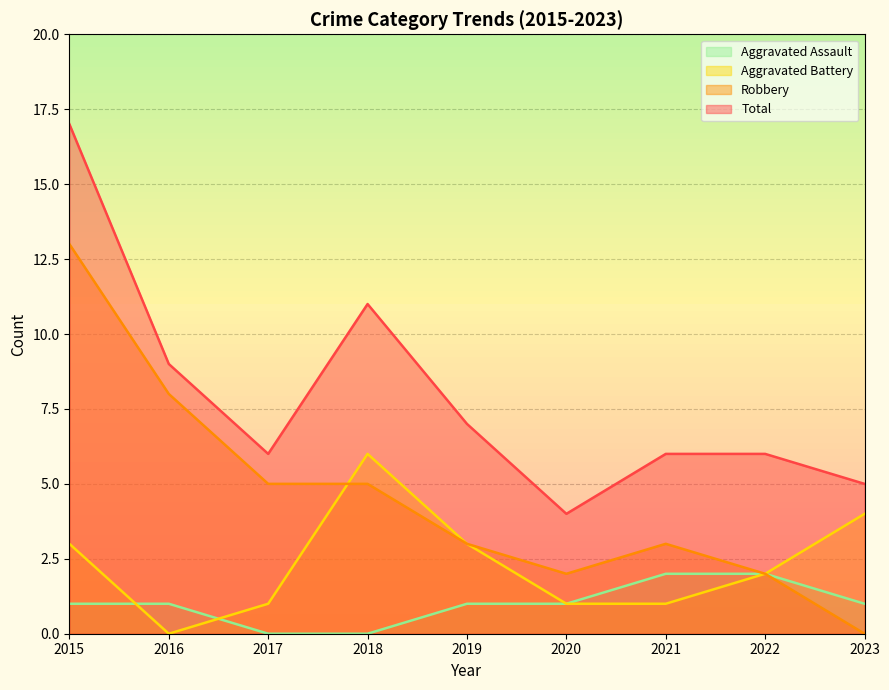

What is the approximate value of Robbery at 2015, to the nearest 10?

10